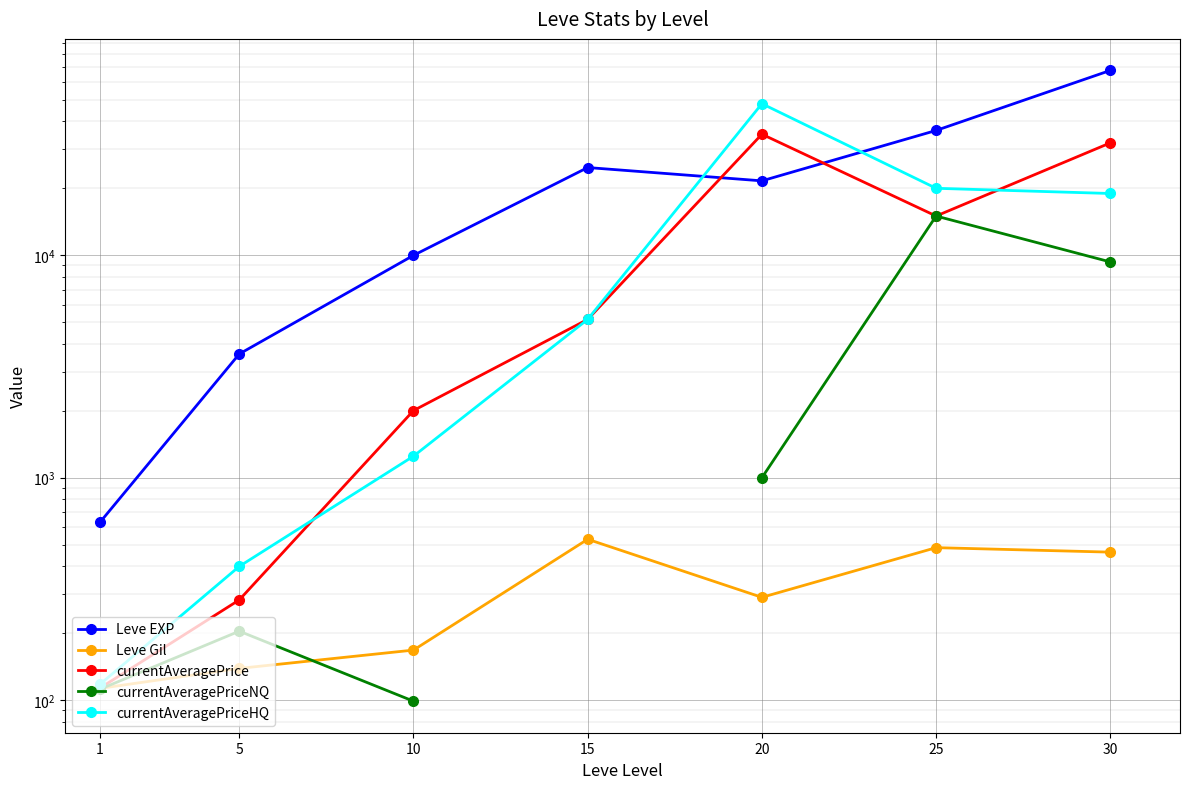

What is the difference between the second highest and minimum values in the Leve EXP series?

35760.0